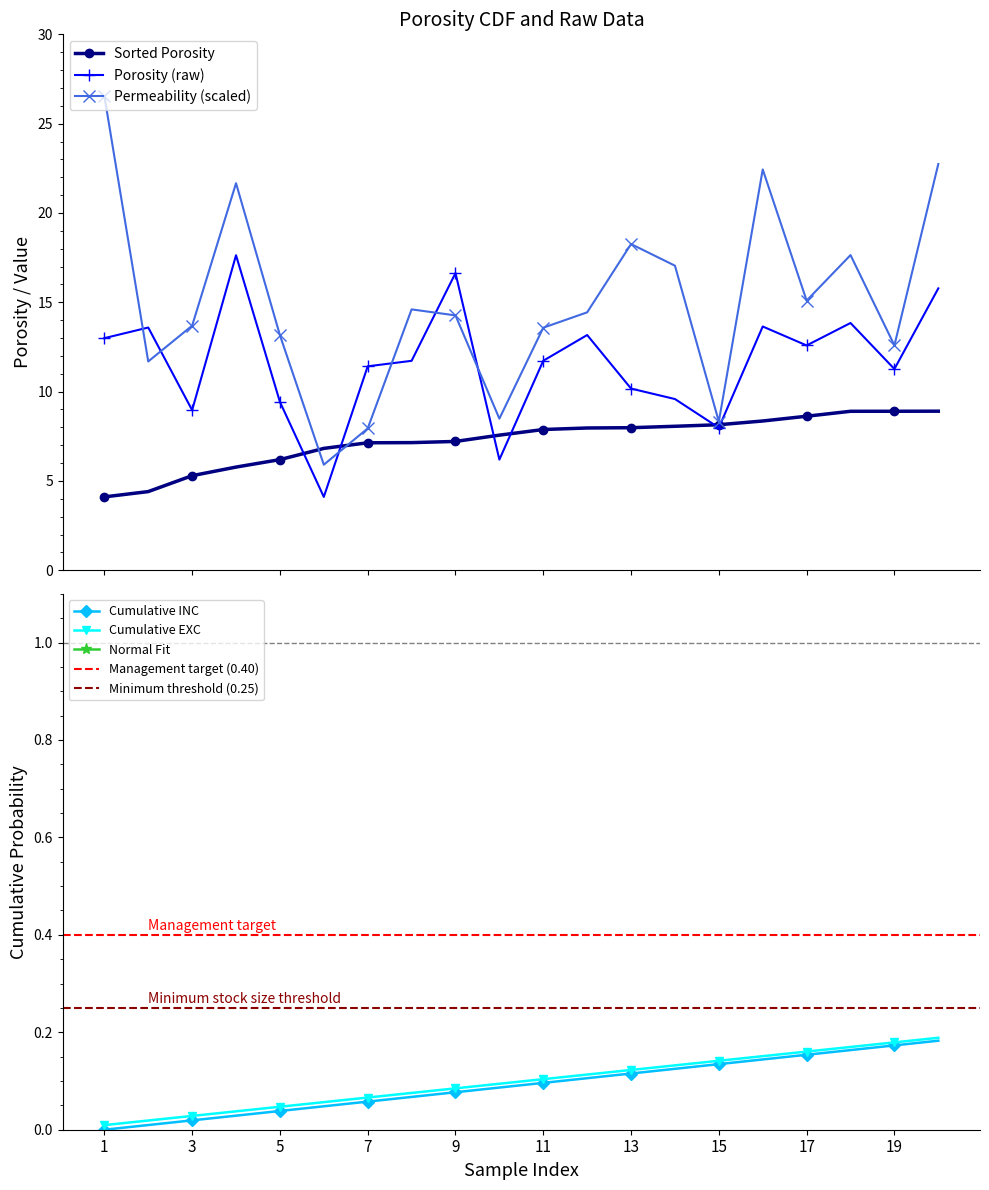

At which category is the sum across all series the highest?

20